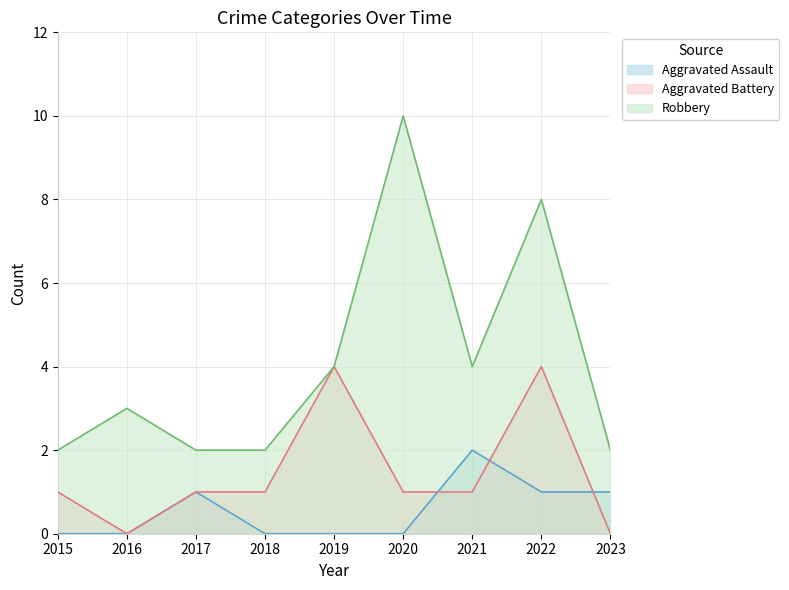

At which category does the chart reach its peak across all series?

2020